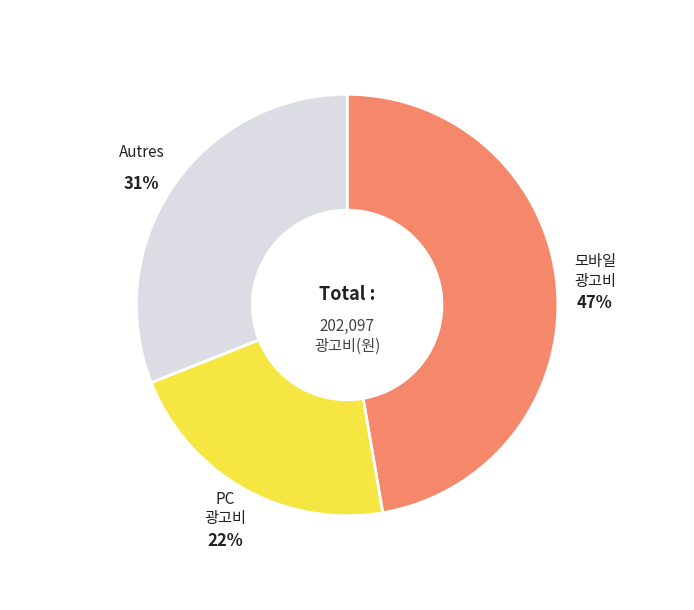

Is there any slice that represents more than half of the pie?

No